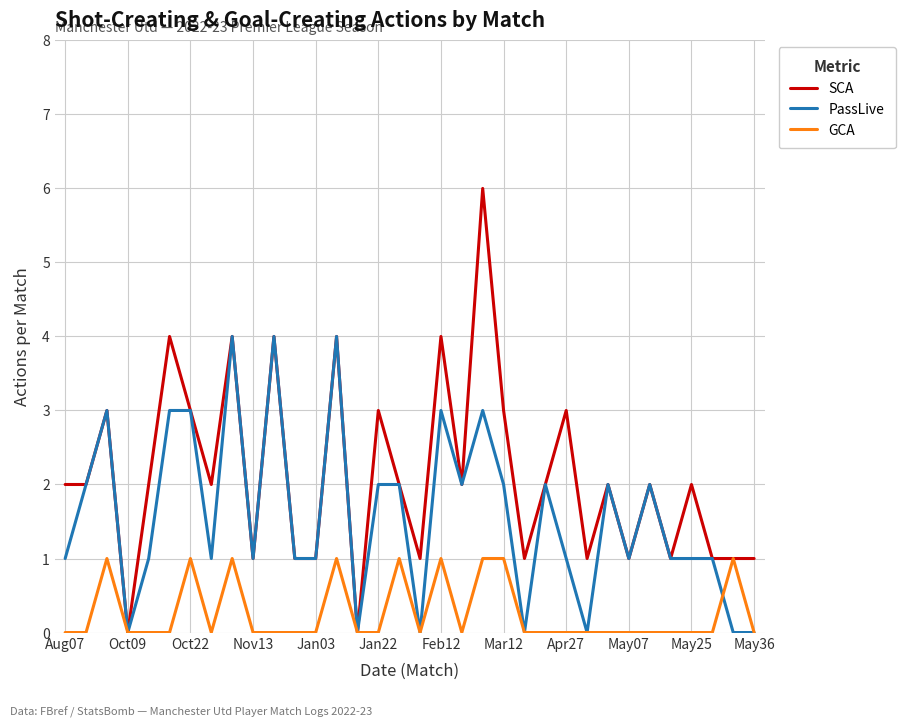

Rank the series by their maximum value, from lowest to highest.

GCA, PassLive, SCA